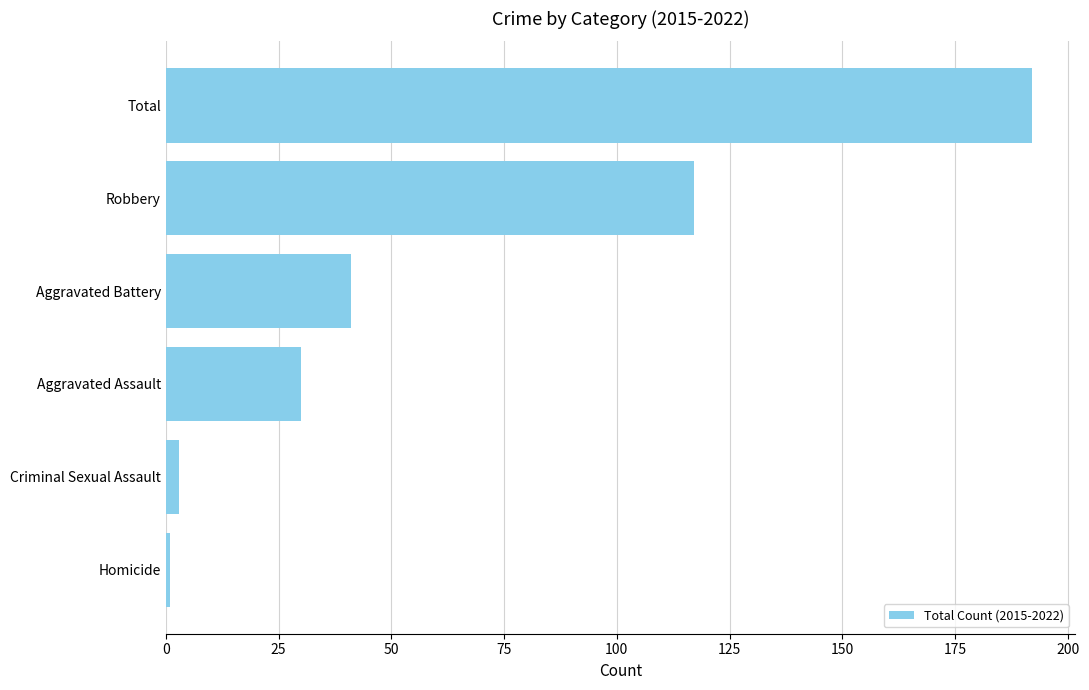

Where is the data nearest to the value 96?

Robbery